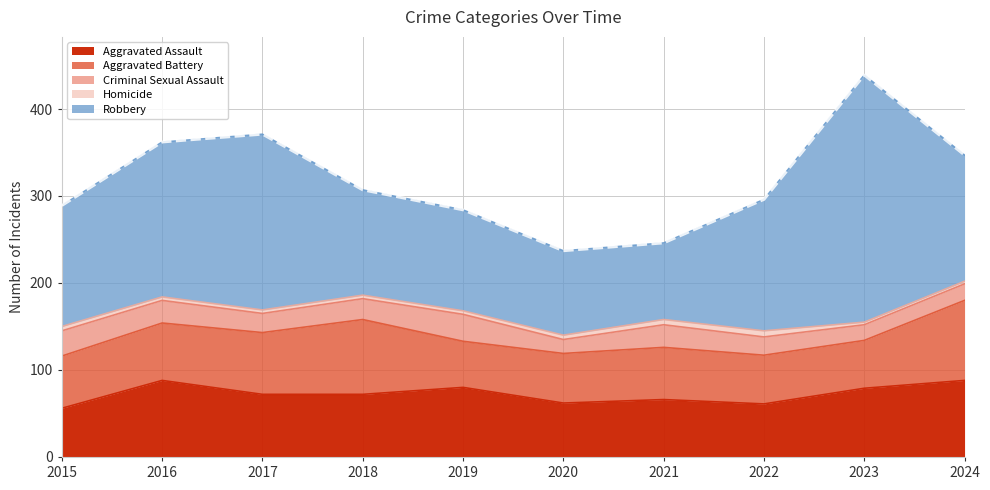

Which has a higher value, 2018 or 2023?

2023